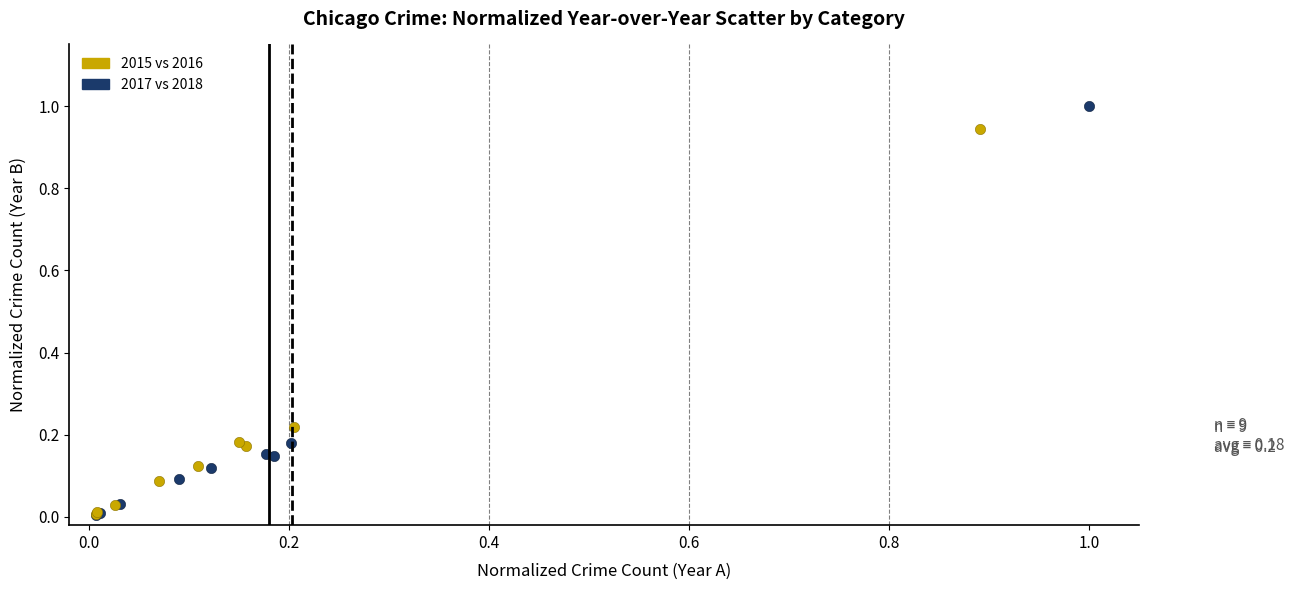

Which series reaches the maximum Y coordinate?

2017 vs 2018